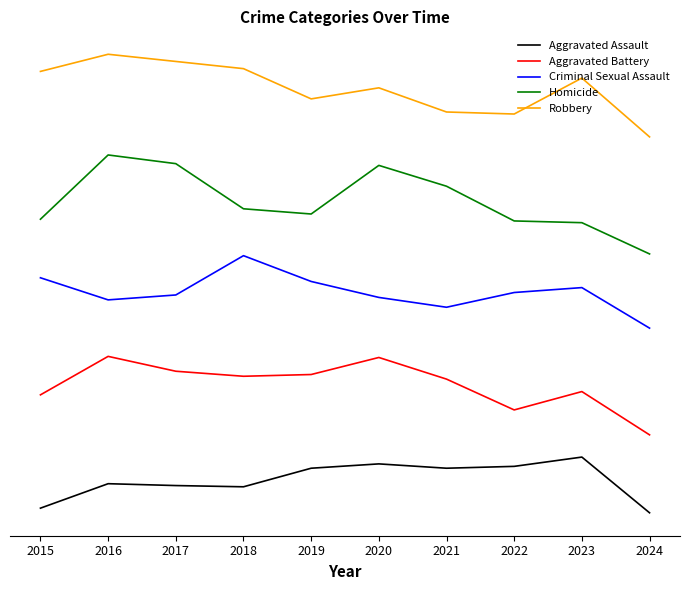

What are all the series names shown in the legend?

Aggravated Assault, Aggravated Battery, Criminal Sexual Assault, Homicide, Robbery